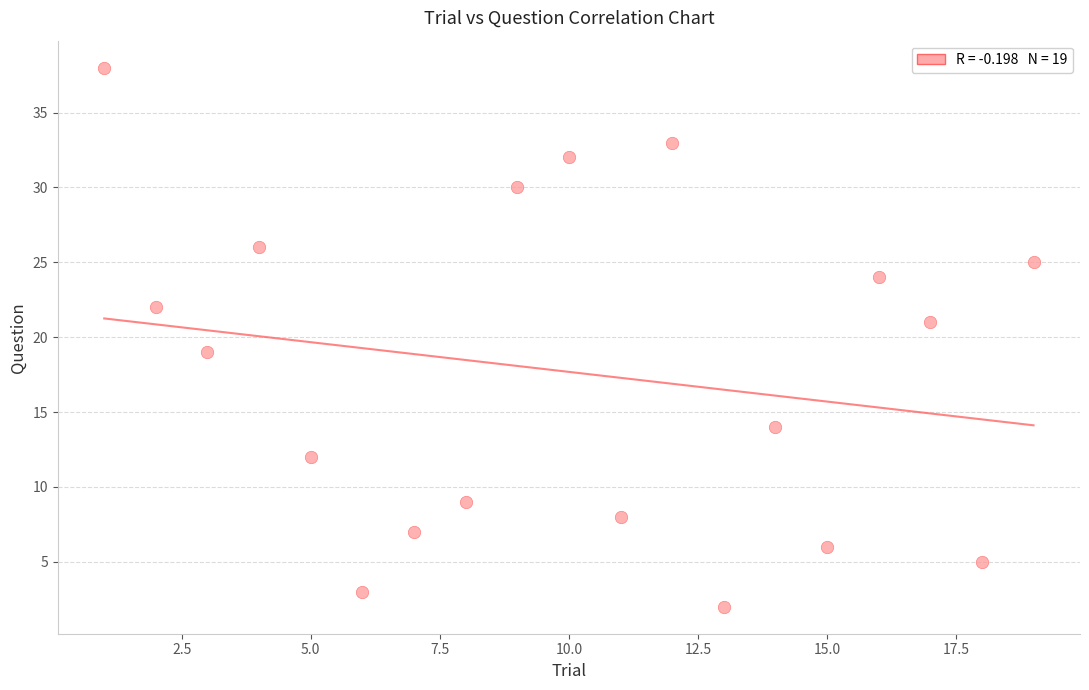

What is the range of X values (max minus min)?

18